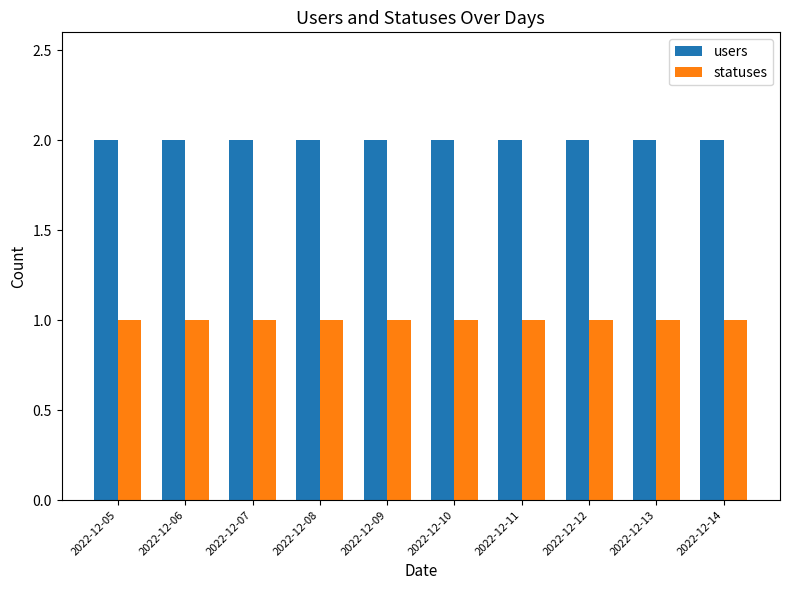

What is the sum of the users values at 2022-12-11 and 2022-12-06?

4